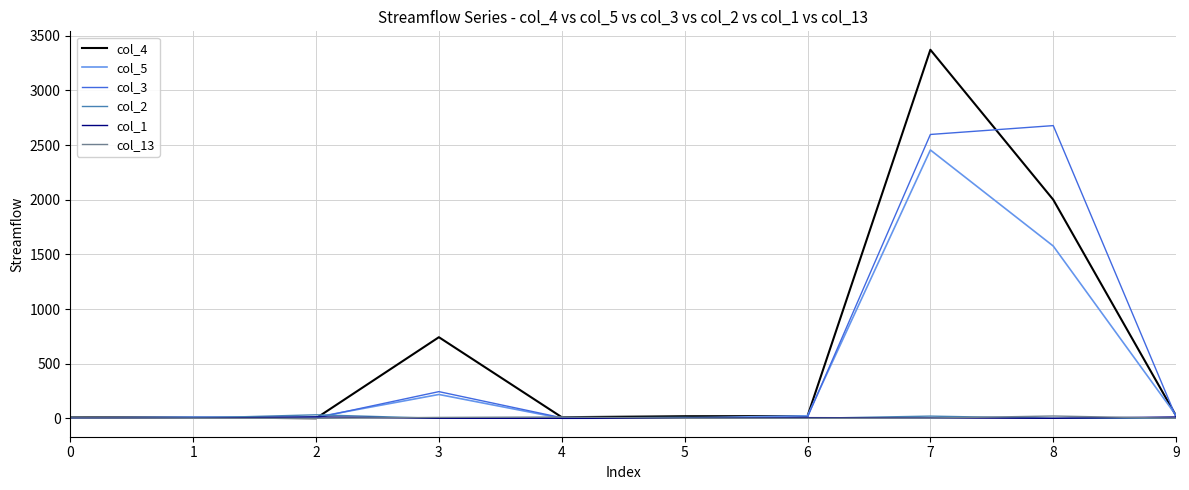

How many lines are shown in the chart?

6